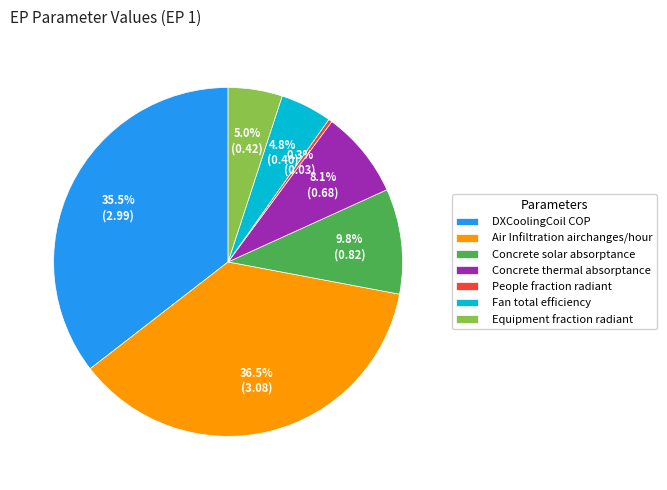

To the nearest percent, what is the combined percentage of Fan total efficiency and DXCoolingCoil COP?

40%